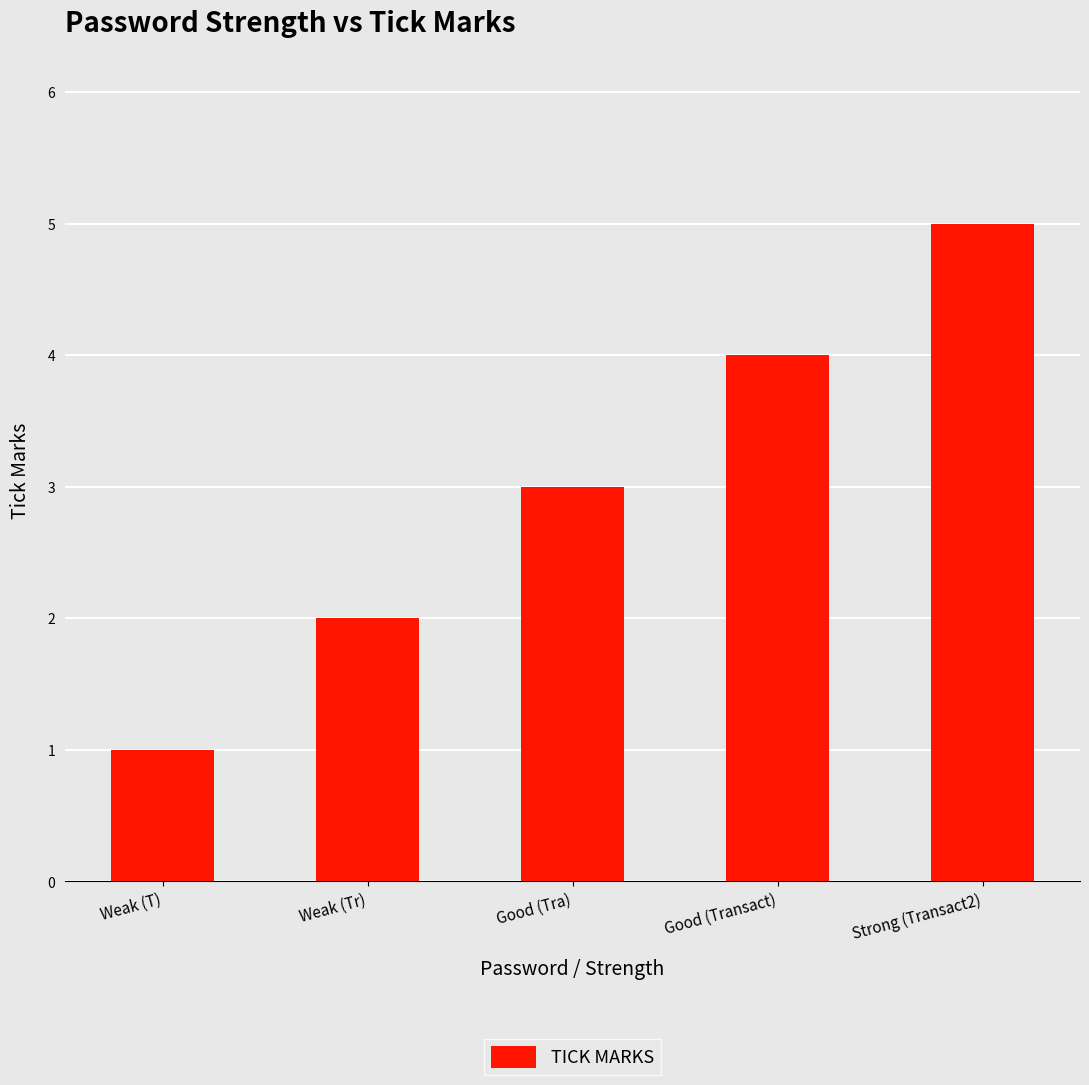

What is the difference between the maximum and minimum values?

4